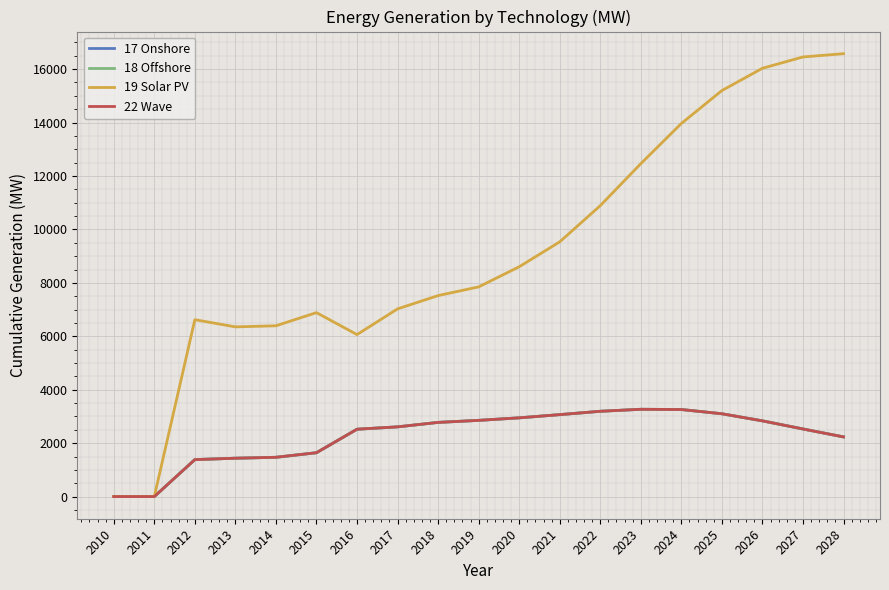

Is the value of 17 Onshore at 2023 greater than the value of 22 Wave at 2025?

Yes